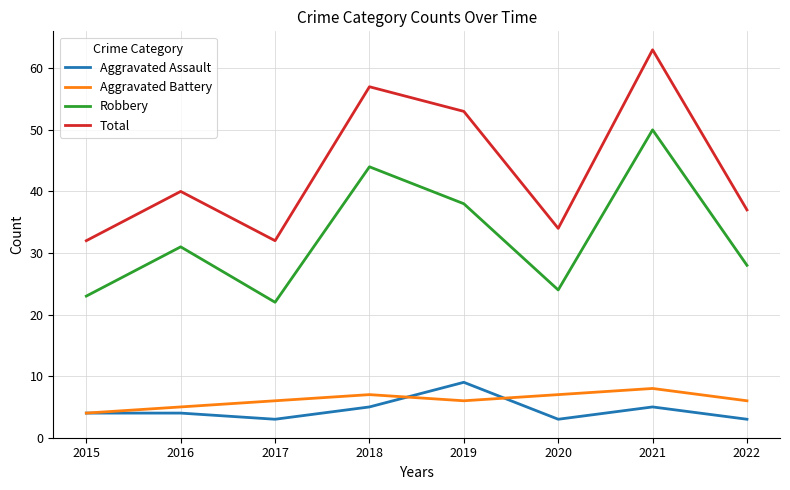

The Aggravated Battery series shows 2 at 2018. True or false?

False